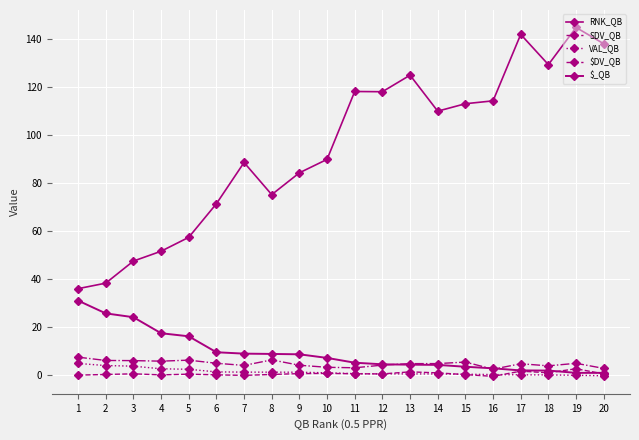

Between which two adjacent categories do VAL_QB and SDV_QB first intersect?

12 and 13